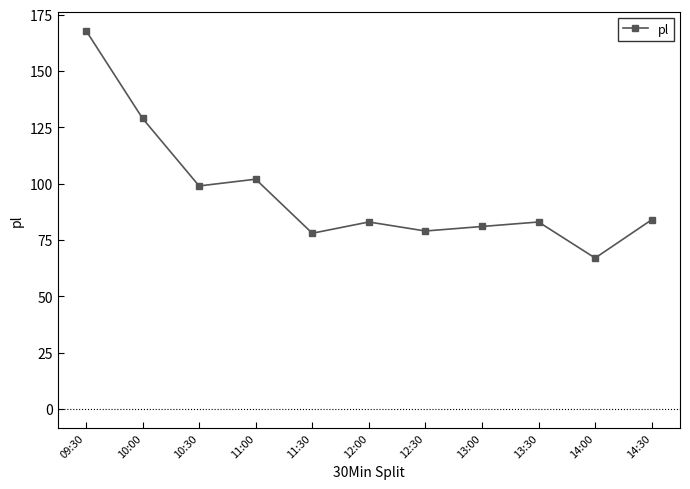

What is the label of the 6th point from the left?

12:00